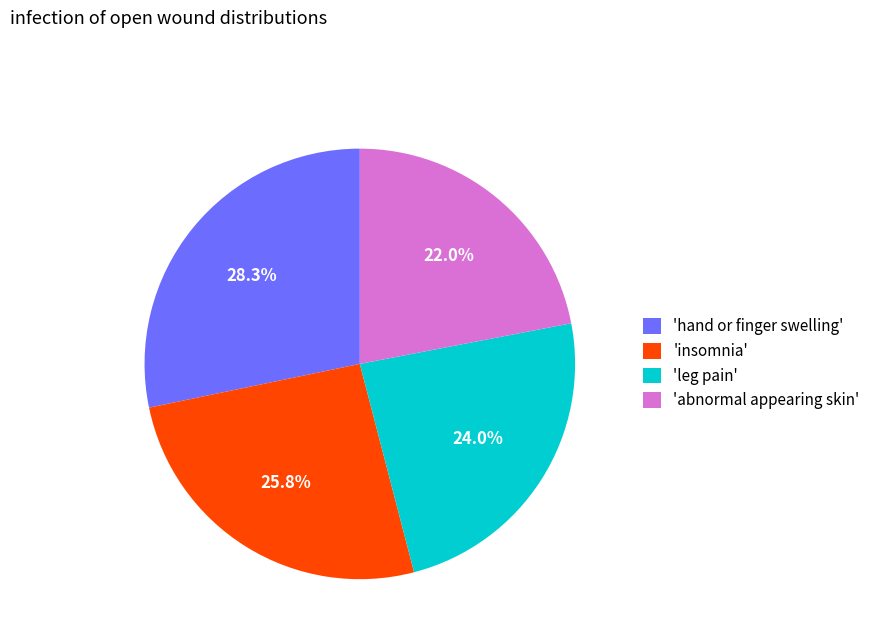

Rank the categories by value from lowest to highest.

'abnormal appearing skin', 'leg pain', 'insomnia', 'hand or finger swelling'